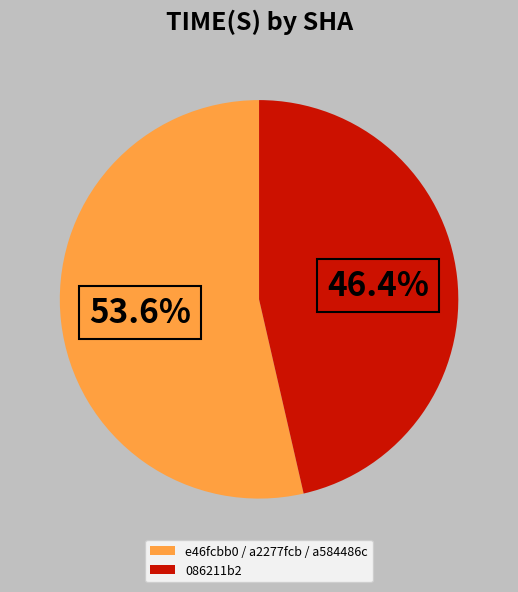

Rank the categories by value from highest to lowest.

e46fcbb0 / a2277fcb / a584486c, 086211b2